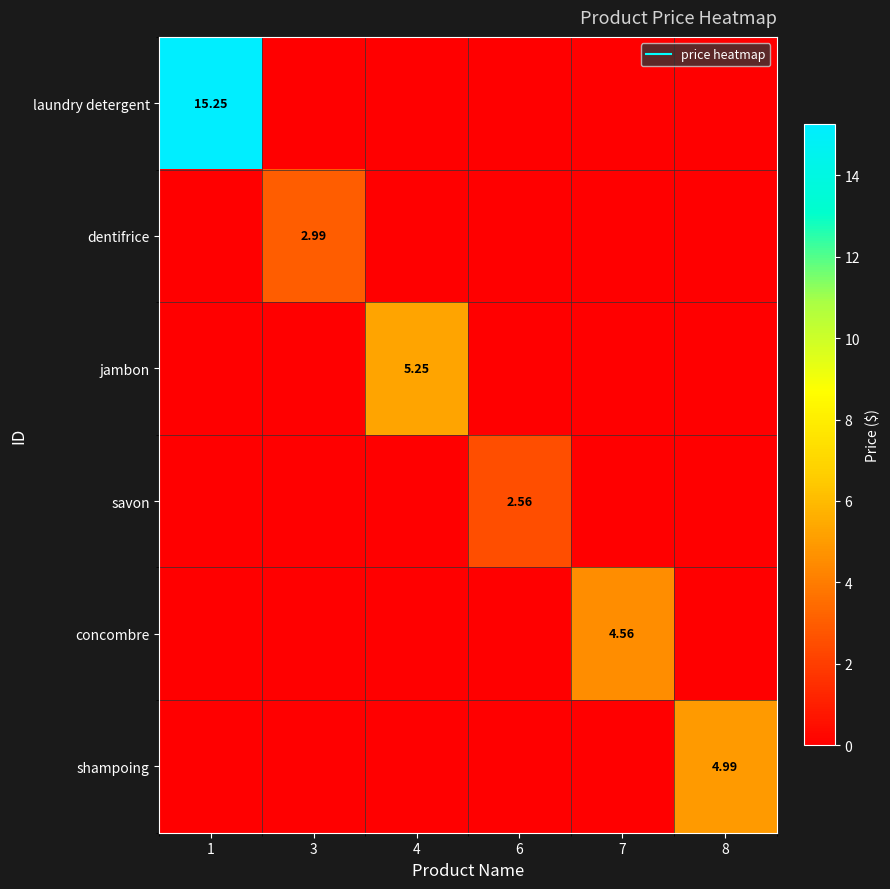

Is it true that concombre equals 4.6 at 7?

True